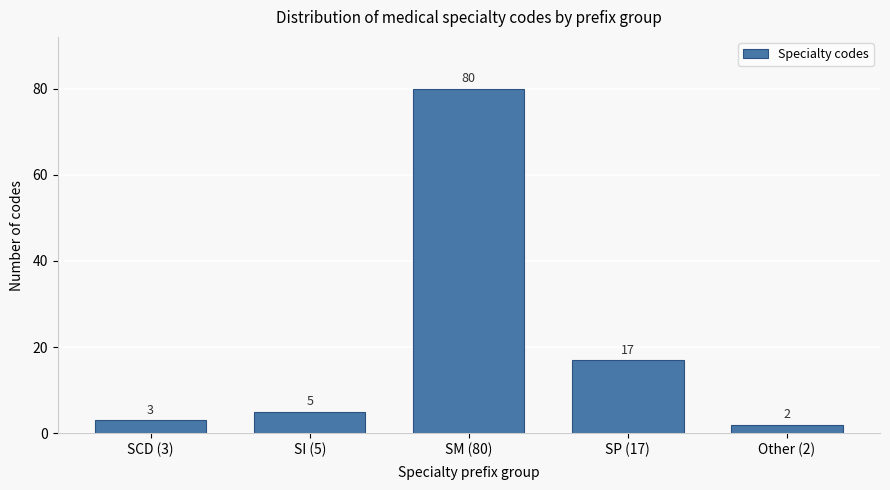

Reading left to right, what are all the values shown in this chart?

3	5	80	17	2